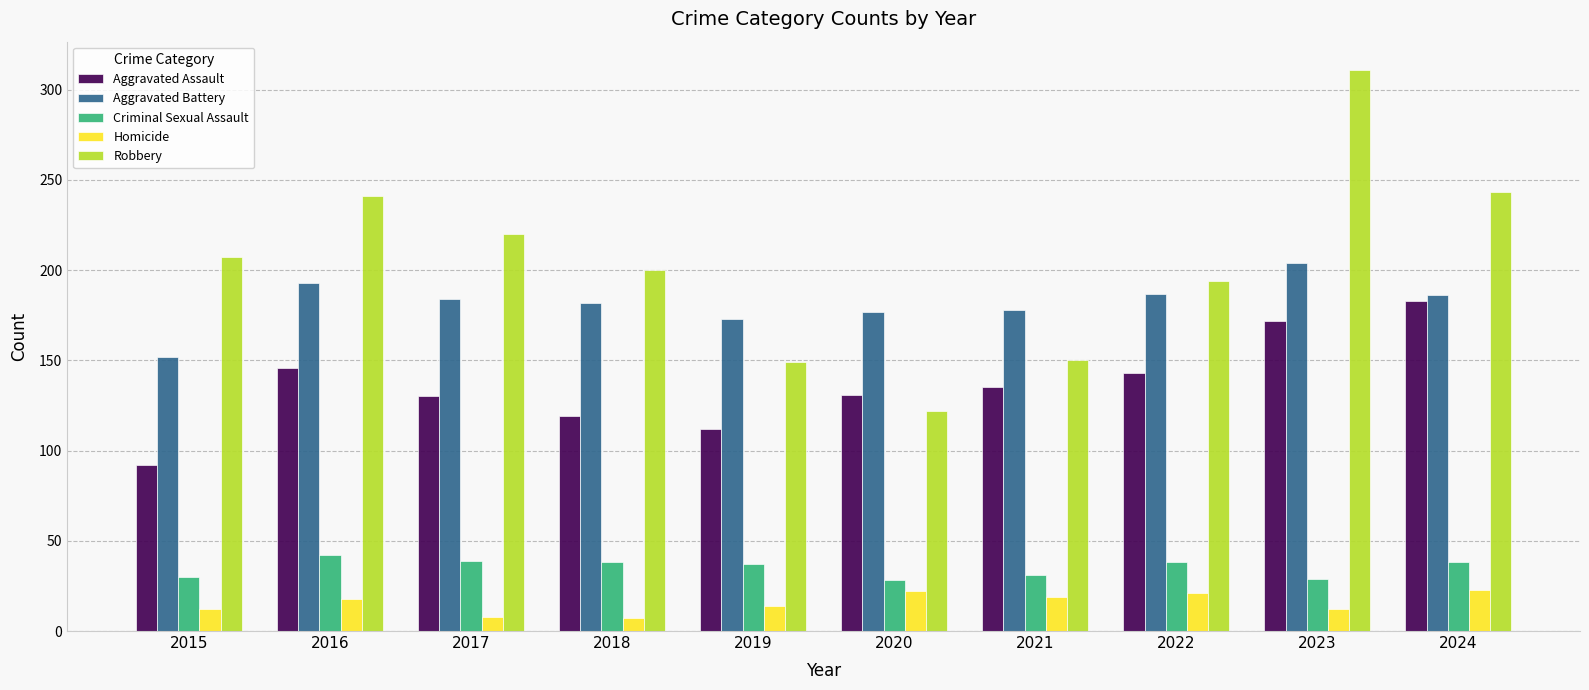

What is the greatest value displayed?

311